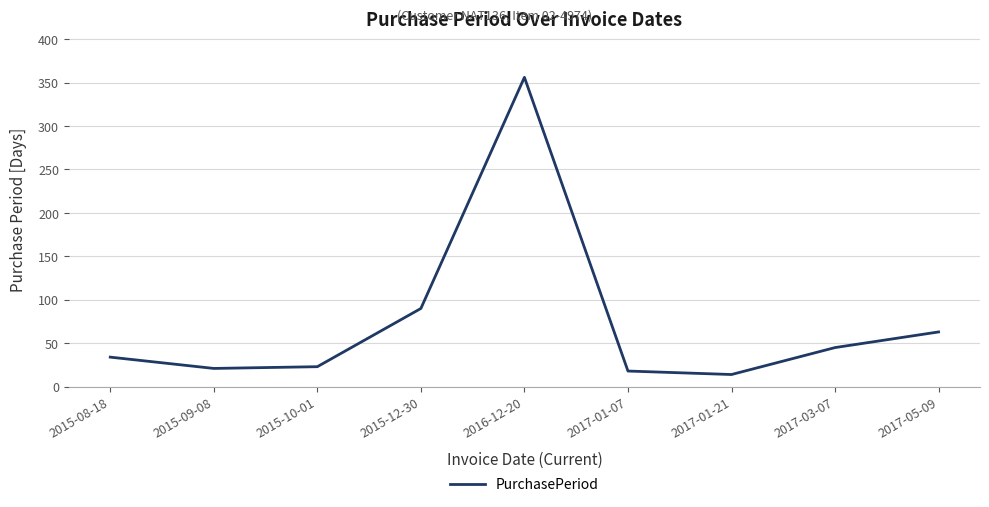

At which label is the value closest to 185?

2015-12-30